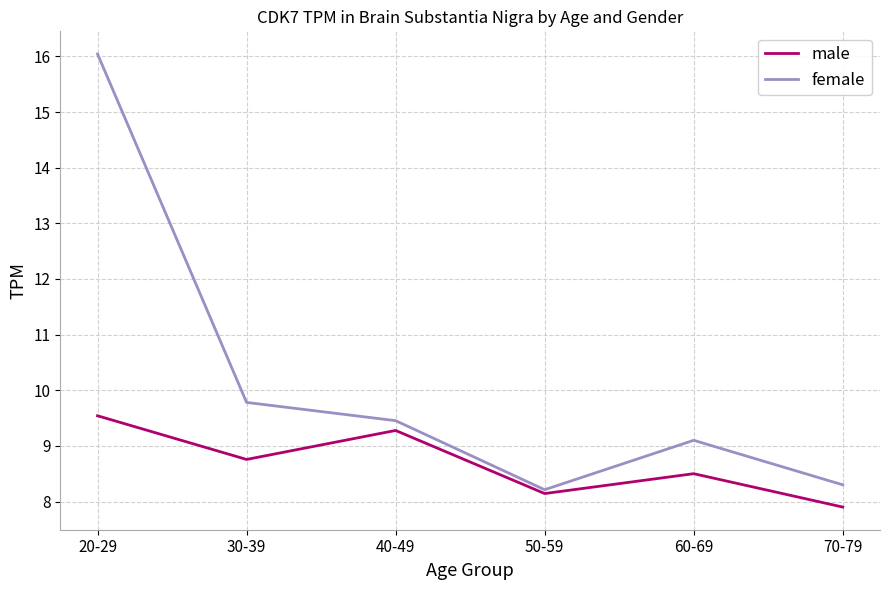

Rank the series by their average value, from highest to lowest.

female, male